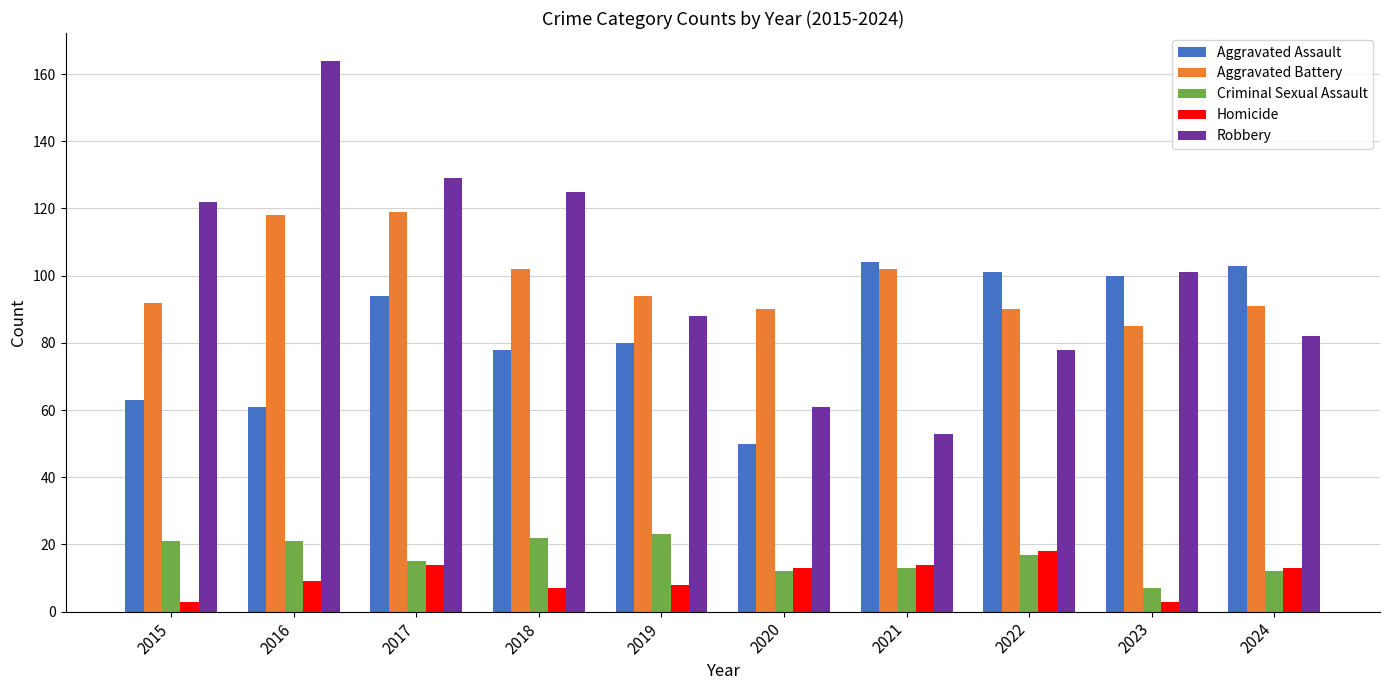

How many distinct data groups are displayed?

5